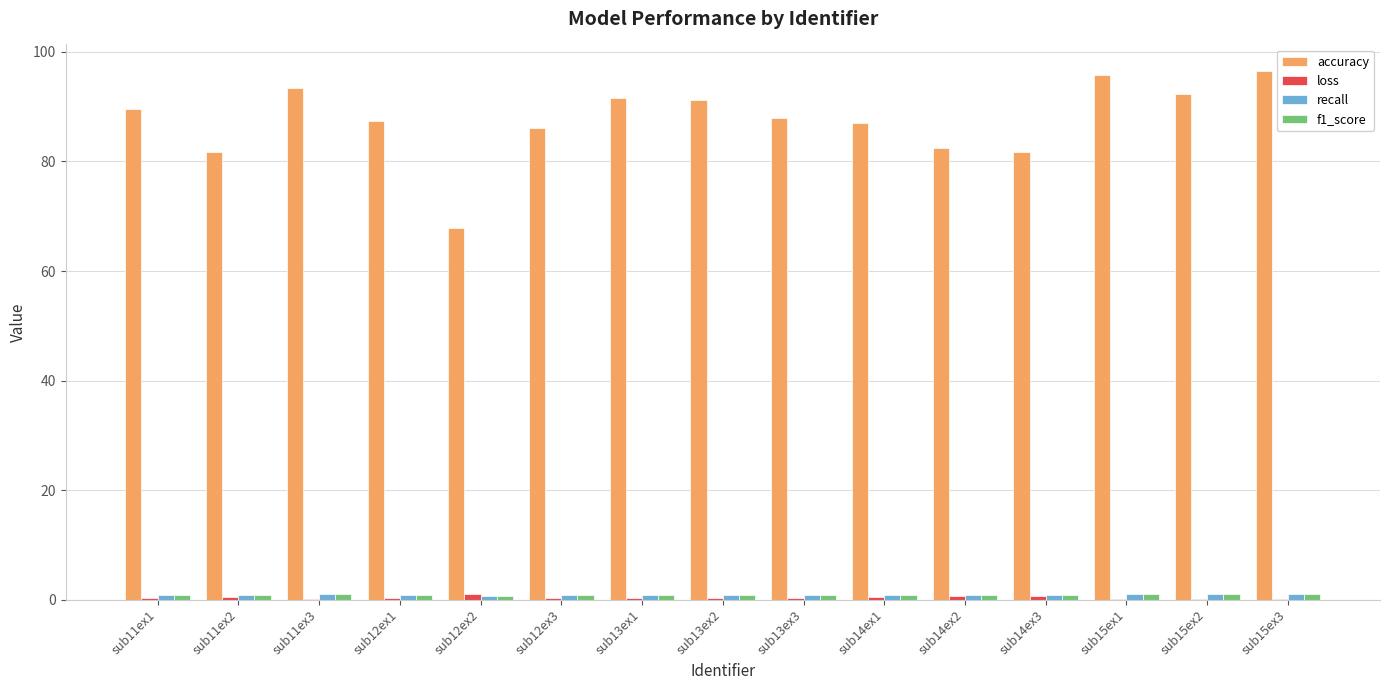

What is the sum of all accuracy values?

1313.1